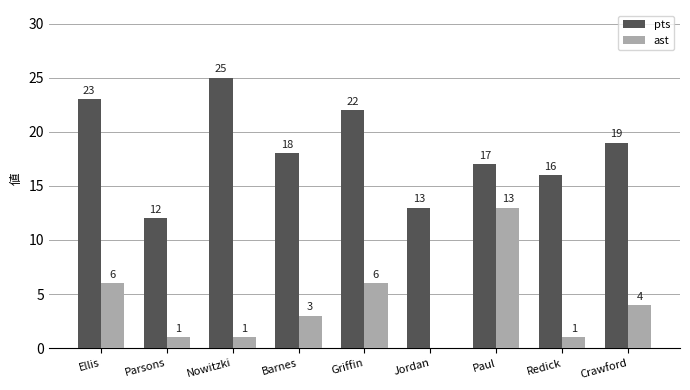

Which series has the largest total across all categories?

pts